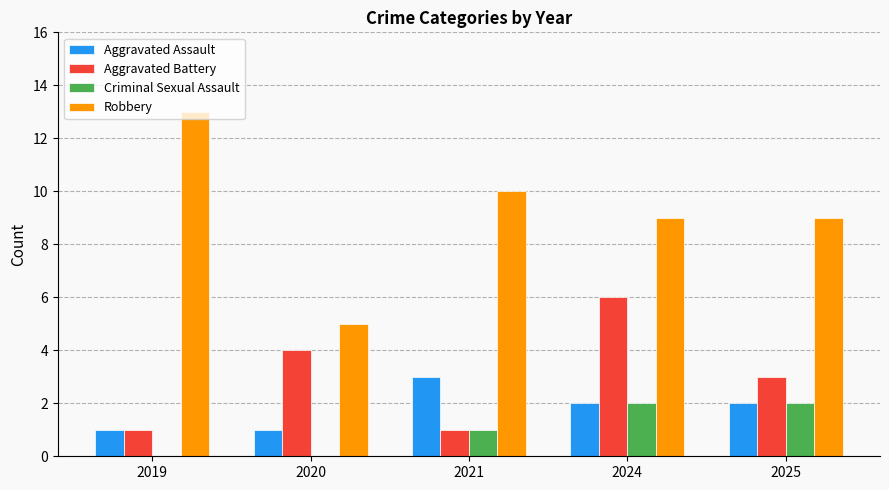

True or false: Robbery has a value of 10 at 2021.

True